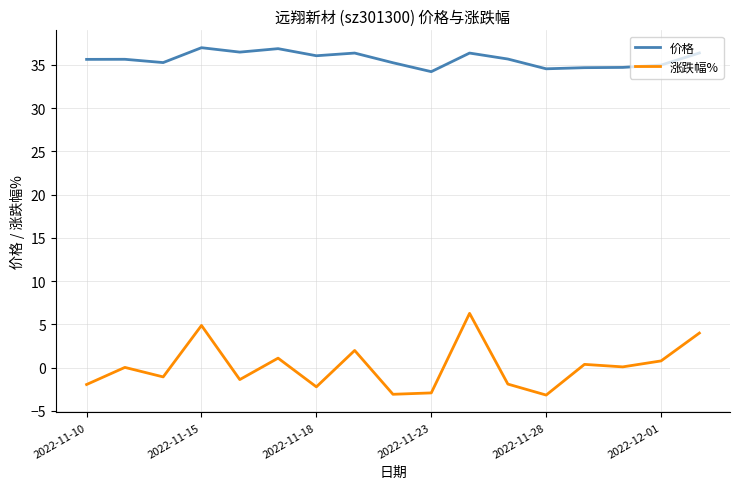

What is the difference between the maximum and minimum values in the 价格 series?

2.8